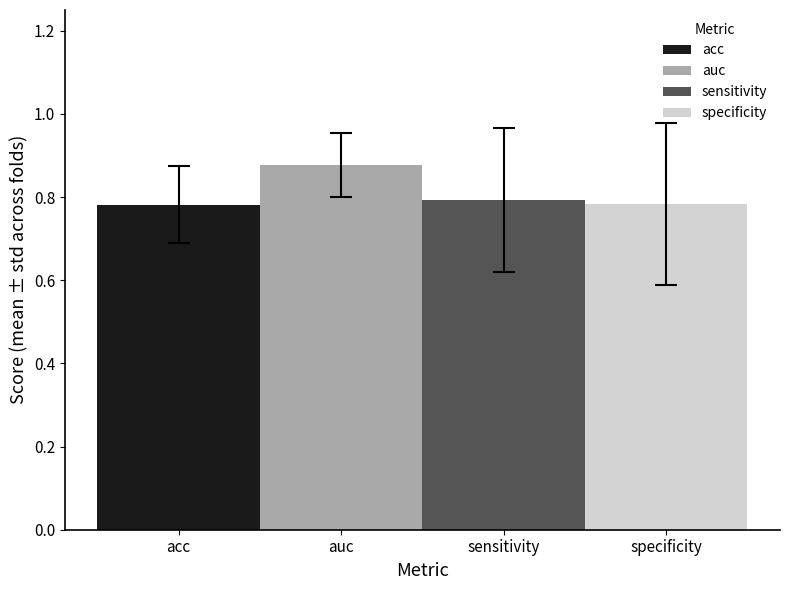

Is it true that specificity equals 0.8 at auc?

True